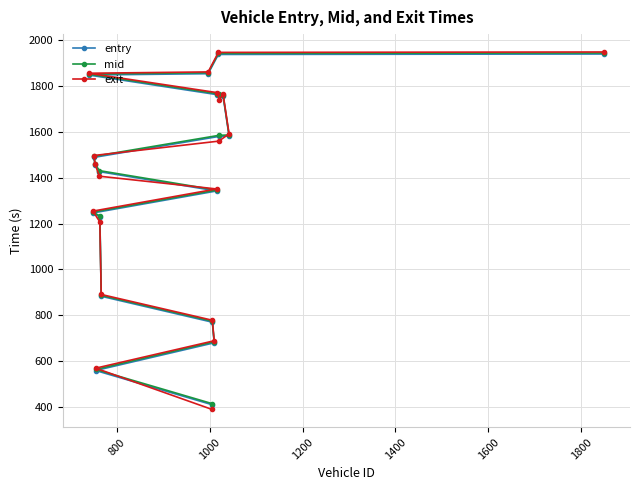

What is the maximum value for mid?

1945.3